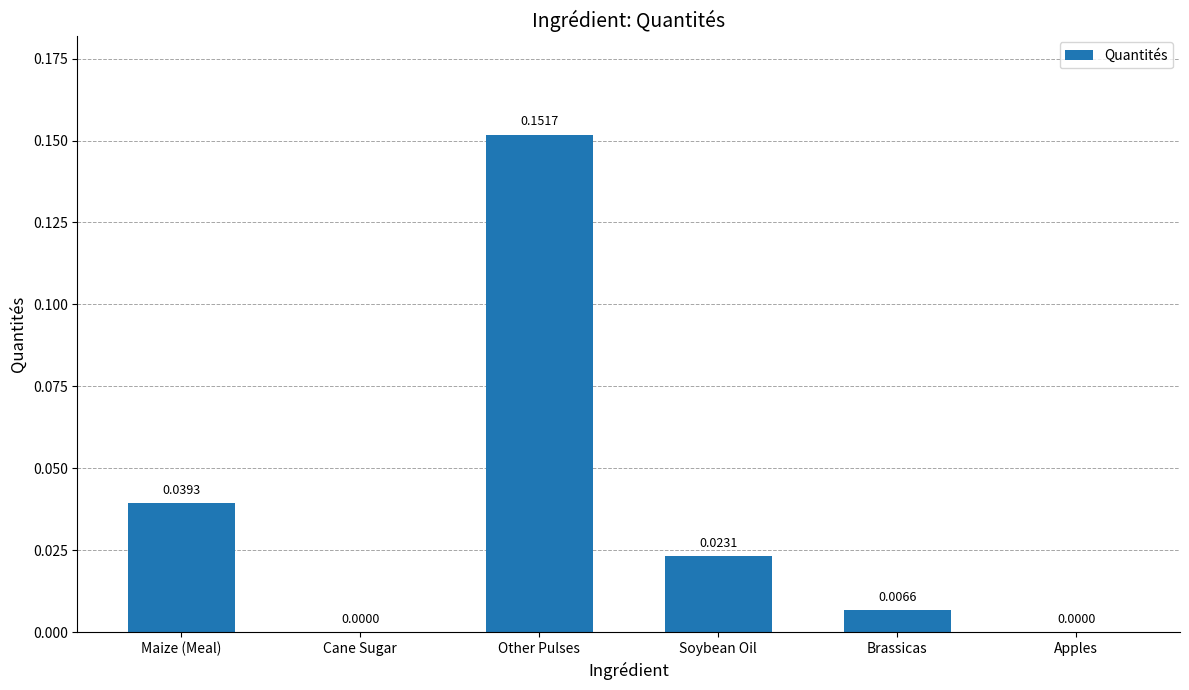

How many values are above zero?

4